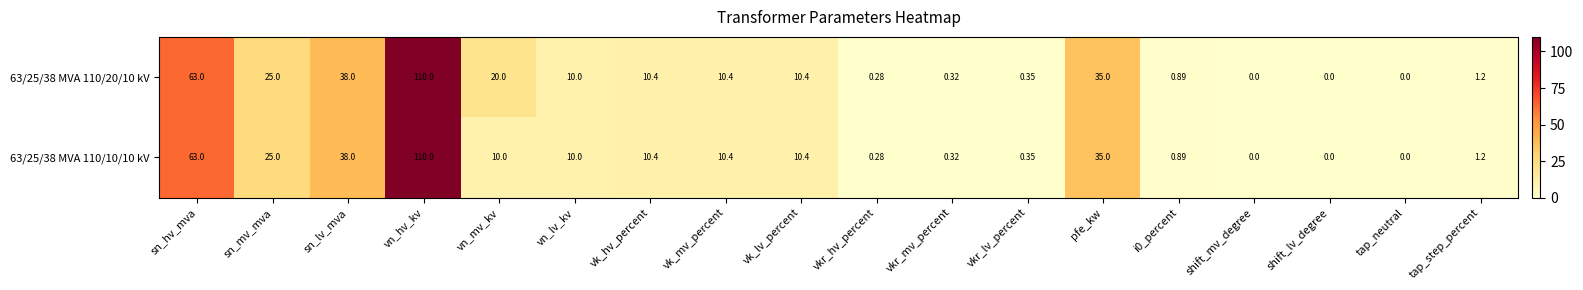

Is the value of 63/25/38 MVA 110/20/10 kV at vkr_lv_percent greater than the value of 63/25/38 MVA 110/10/10 kV at vn_mv_kv?

No